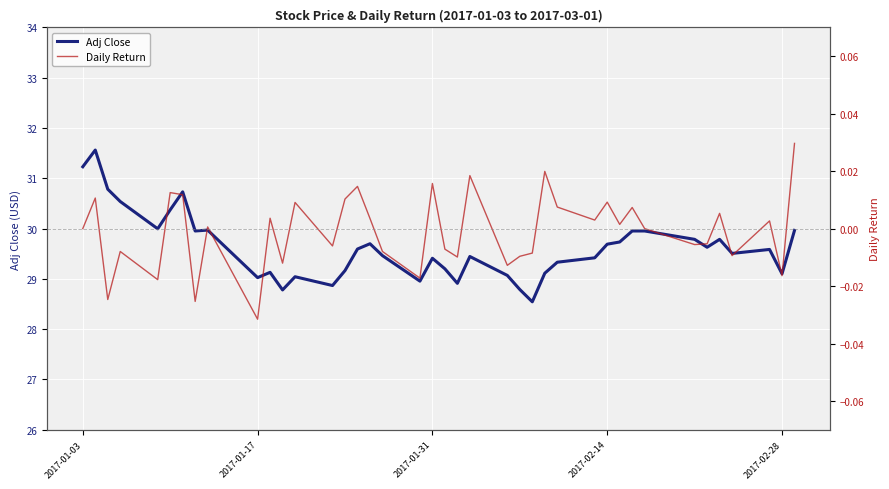

How many lines are shown in the chart?

2